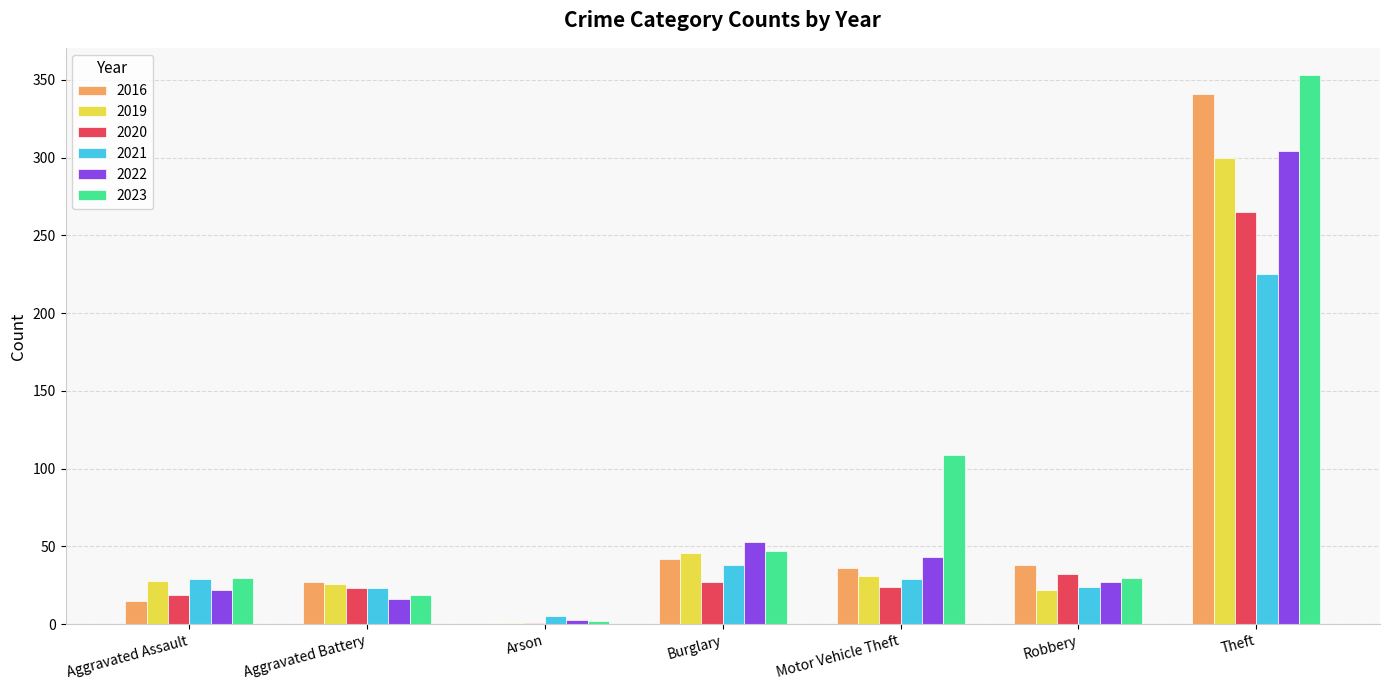

Are the bars horizontal?

No